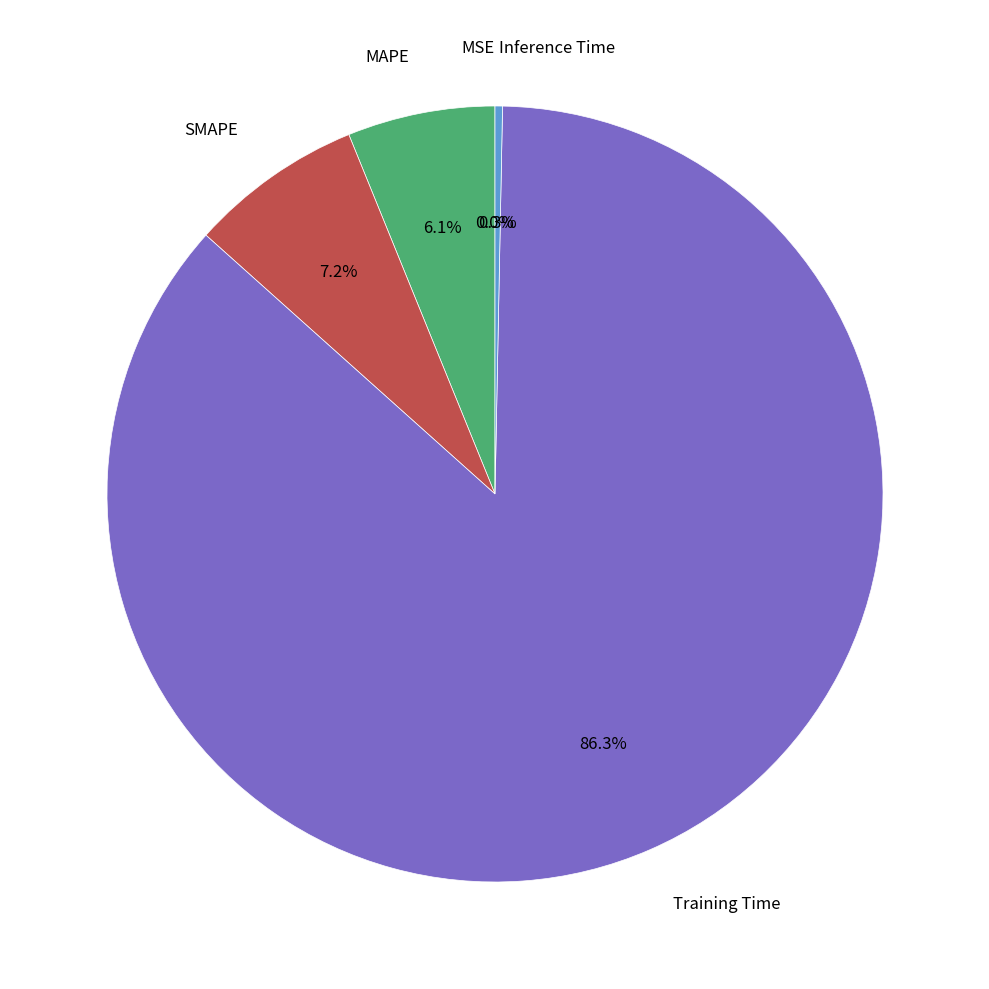

Is there a majority slice in this chart?

Yes